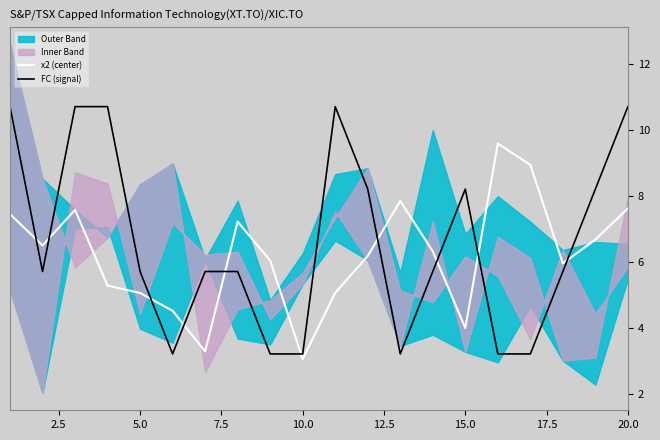

What is the difference between the second highest and second lowest values in the x2 (center) series?

5.7